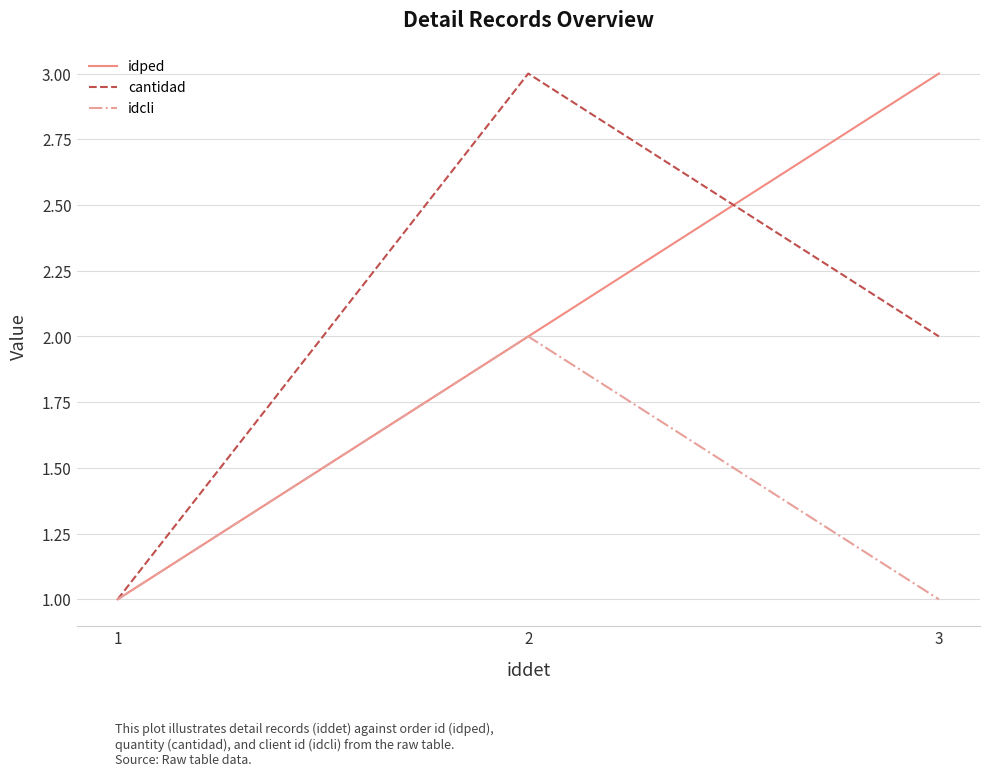

What is the average value of the cantidad series?

2